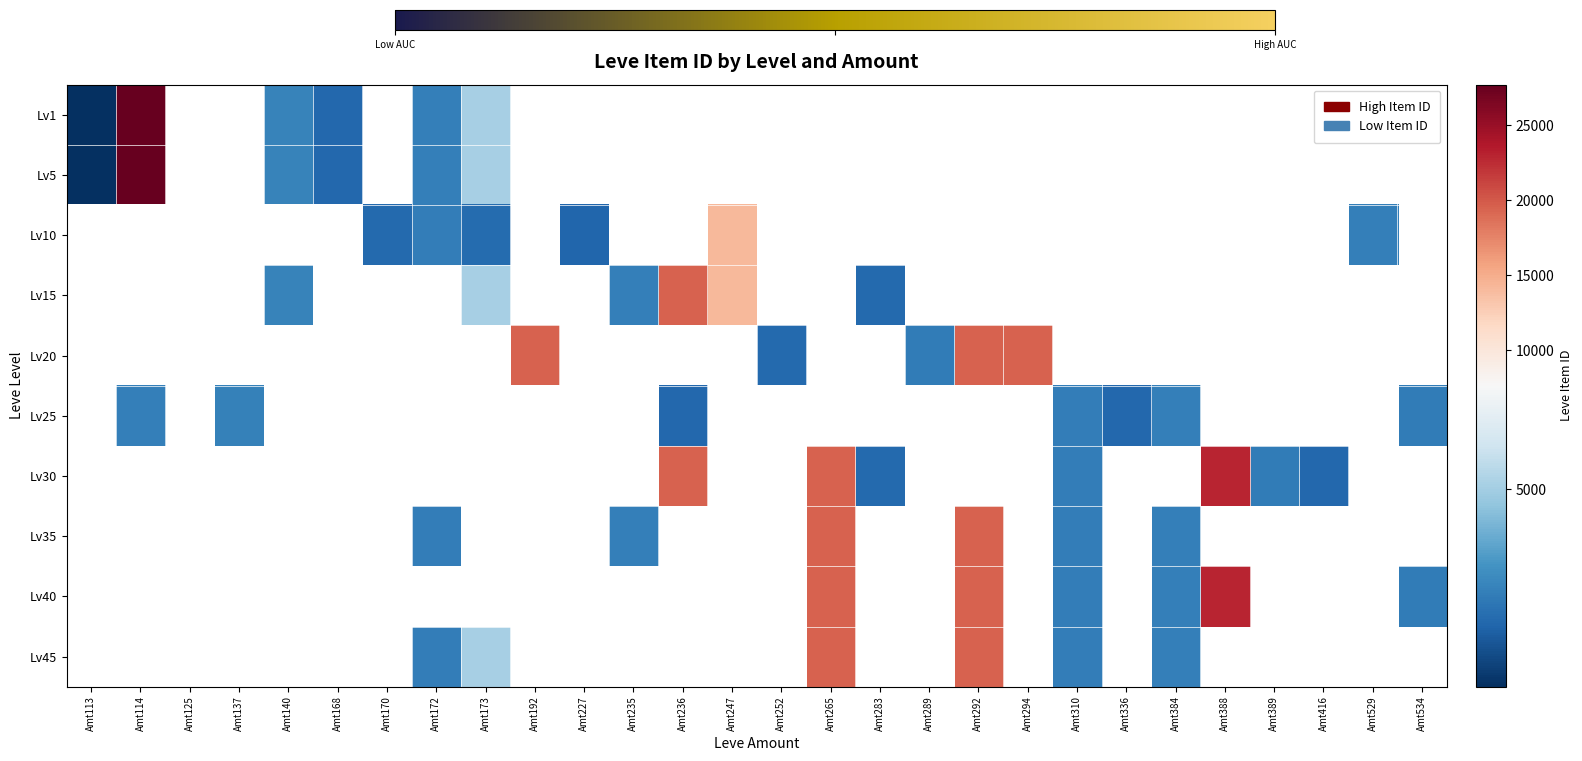

Which category has the lowest value across all series?

Amt113